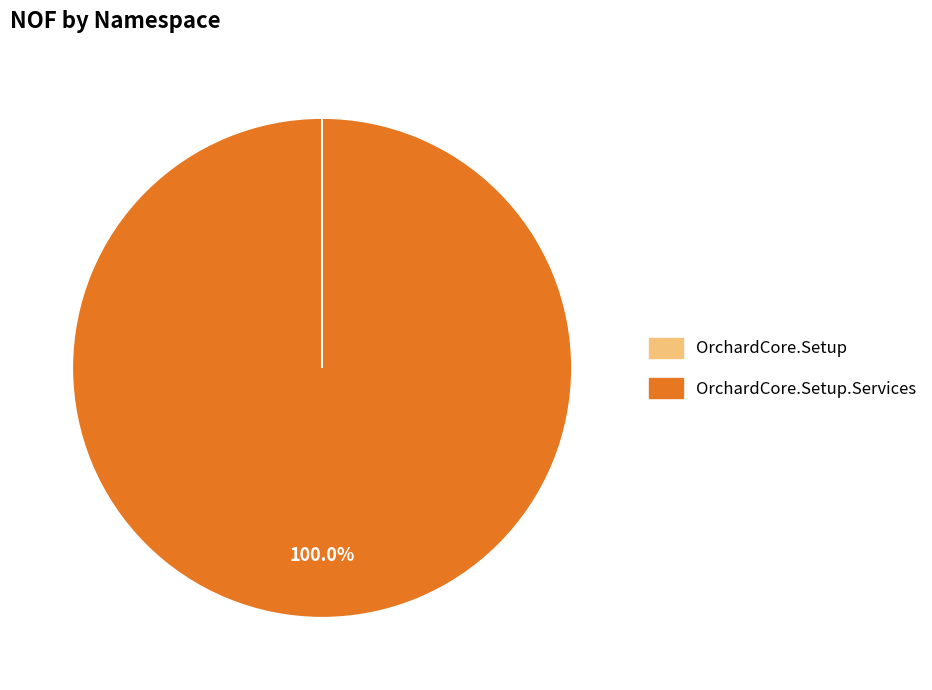

Does any single category account for the majority?

Yes